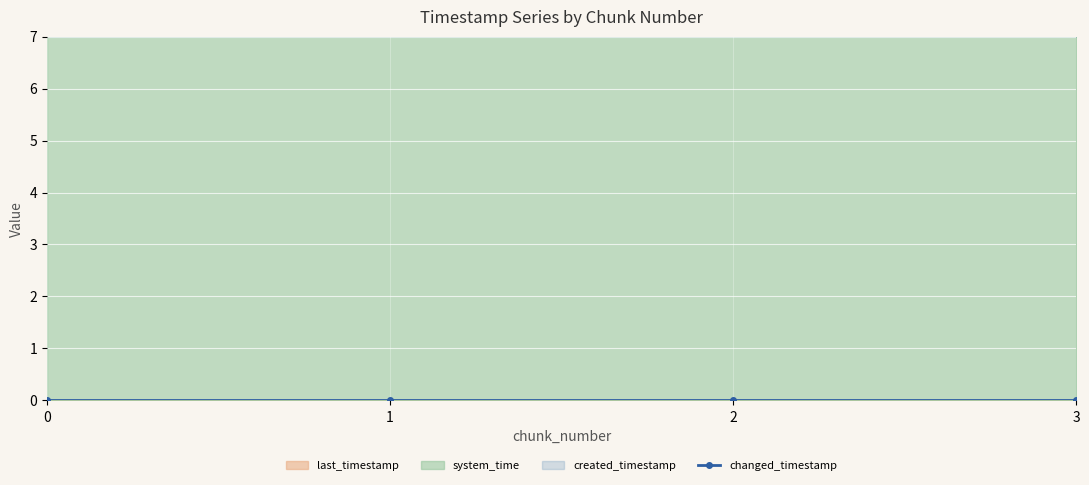

How many lines are shown in the chart?

1